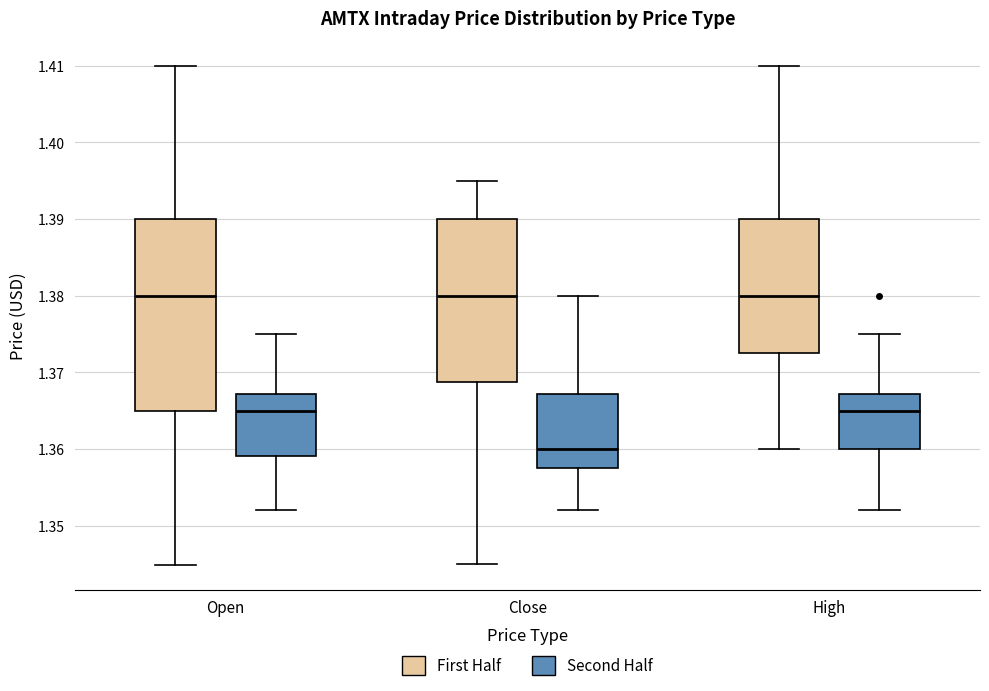

Which box is the tallest, from its lower edge to its upper edge?

Open (First Half)